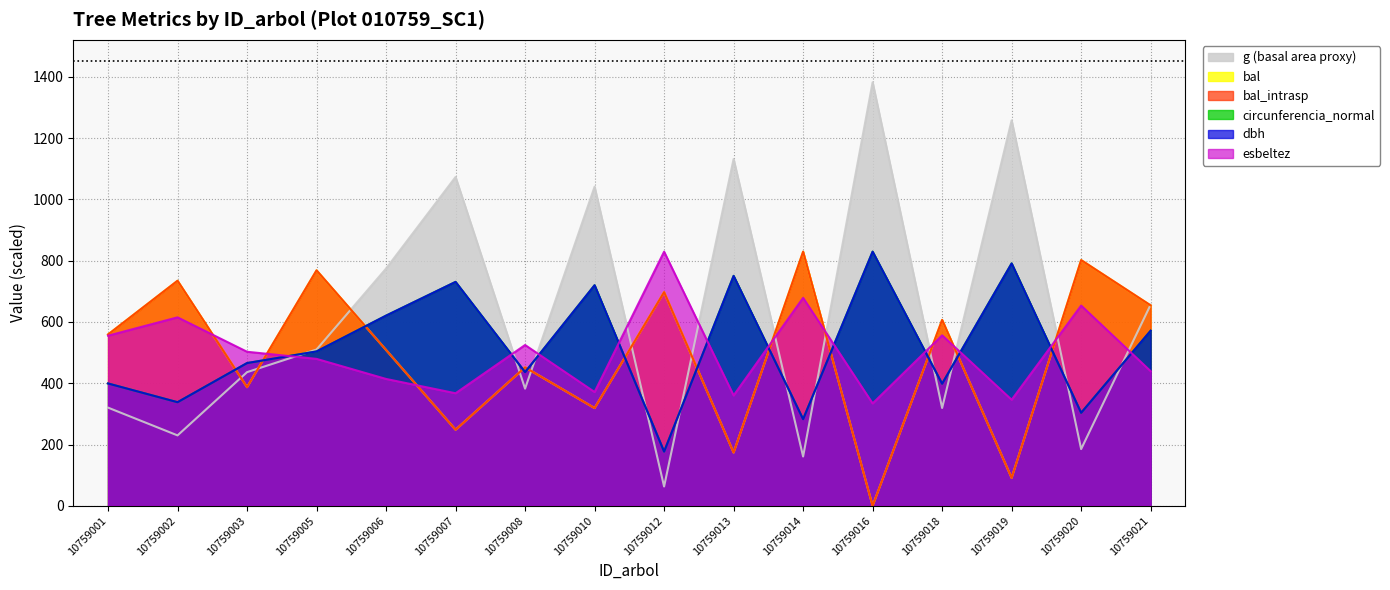

List the series in order of their peak value, lowest first.

dbh, bal, bal_intrasp, circunferencia_normal, esbeltez, g